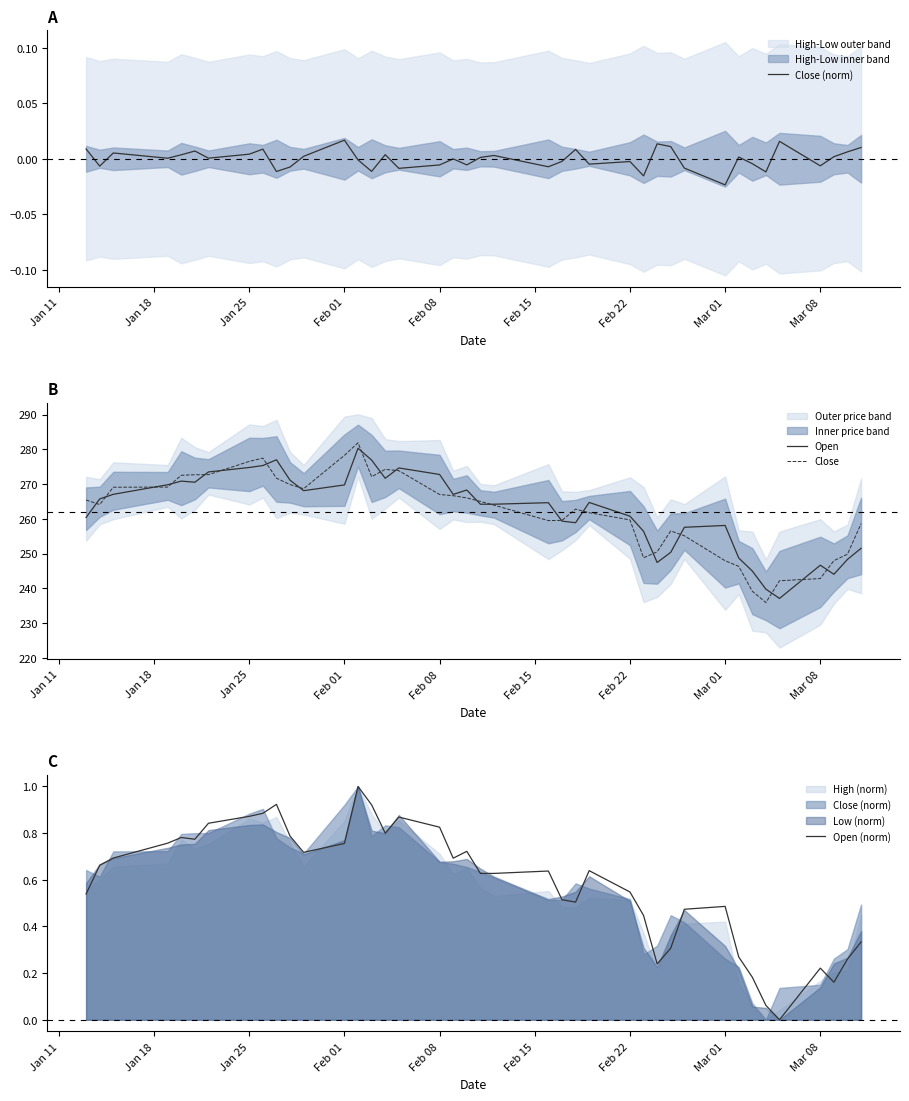

What is the difference between the maximum and second lowest values in the Open (norm) series?

0.9